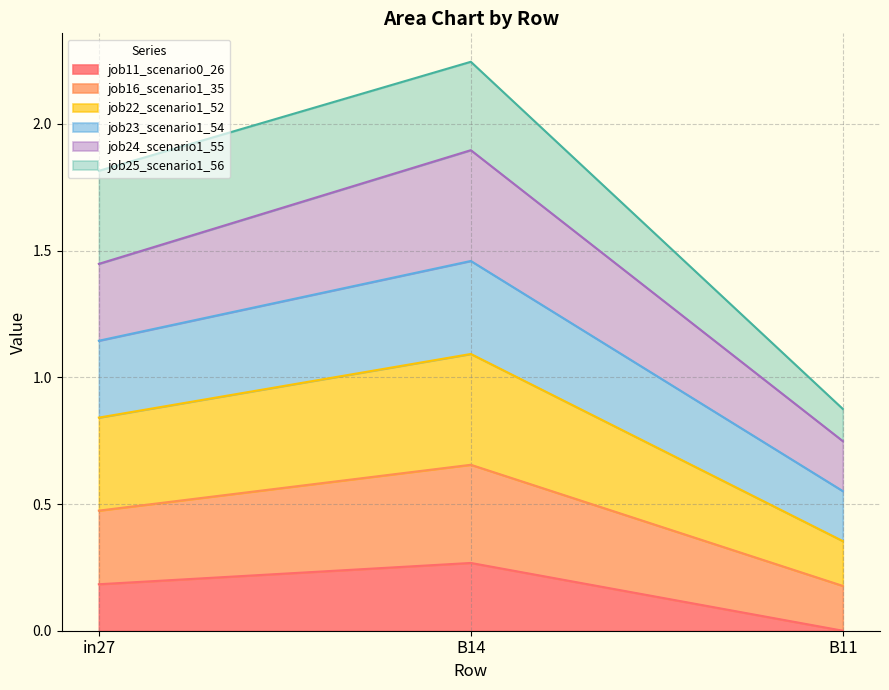

Which series has the largest range (max minus min)?

job22_scenario1_52